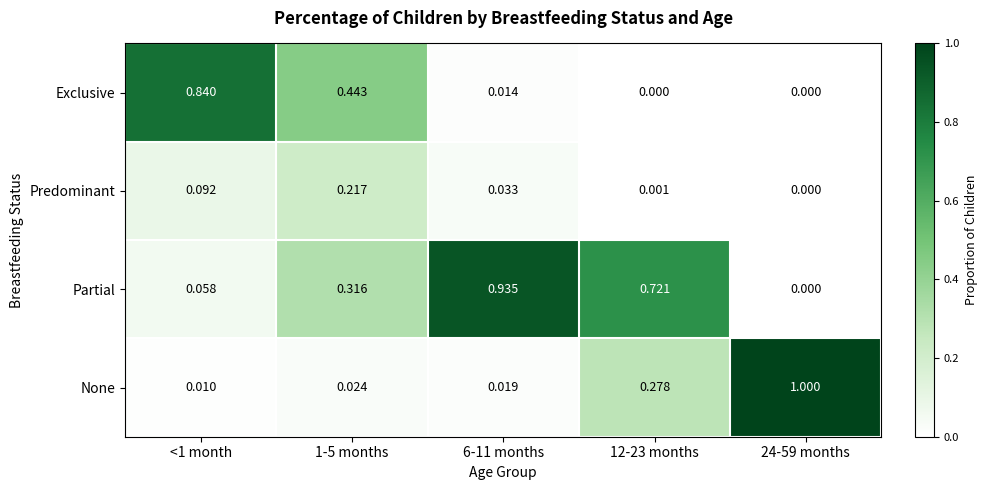

Which series has the widest spread of values?

None